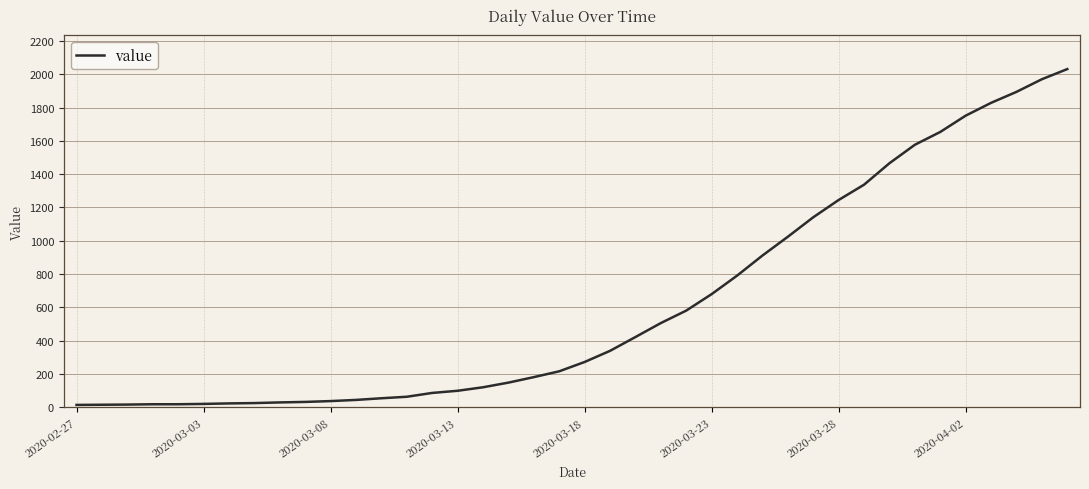

What is the greatest value displayed?

2032